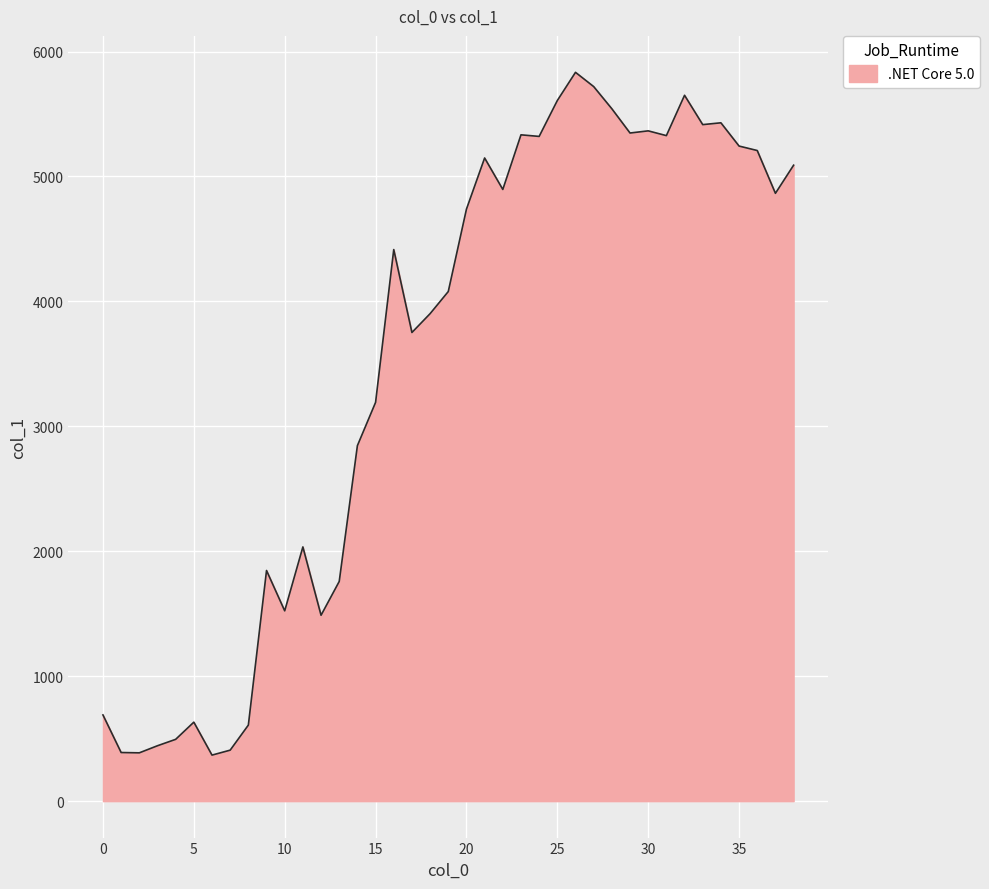

What is the difference between the maximum and minimum values?

5465.2